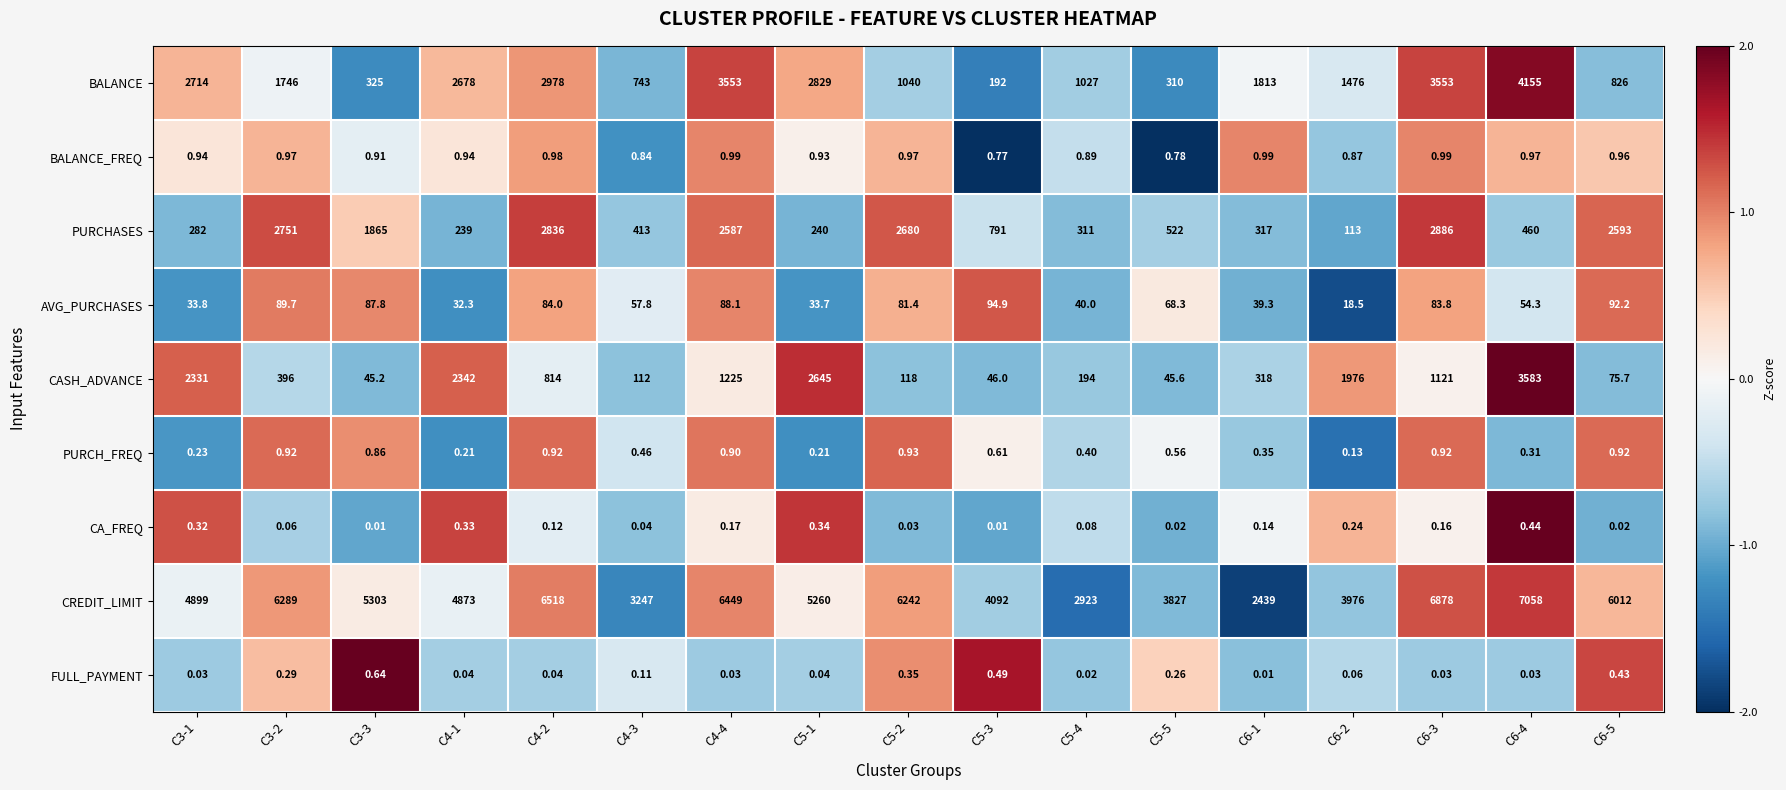

Which series has the largest range (max minus min)?

CREDIT_LIMIT